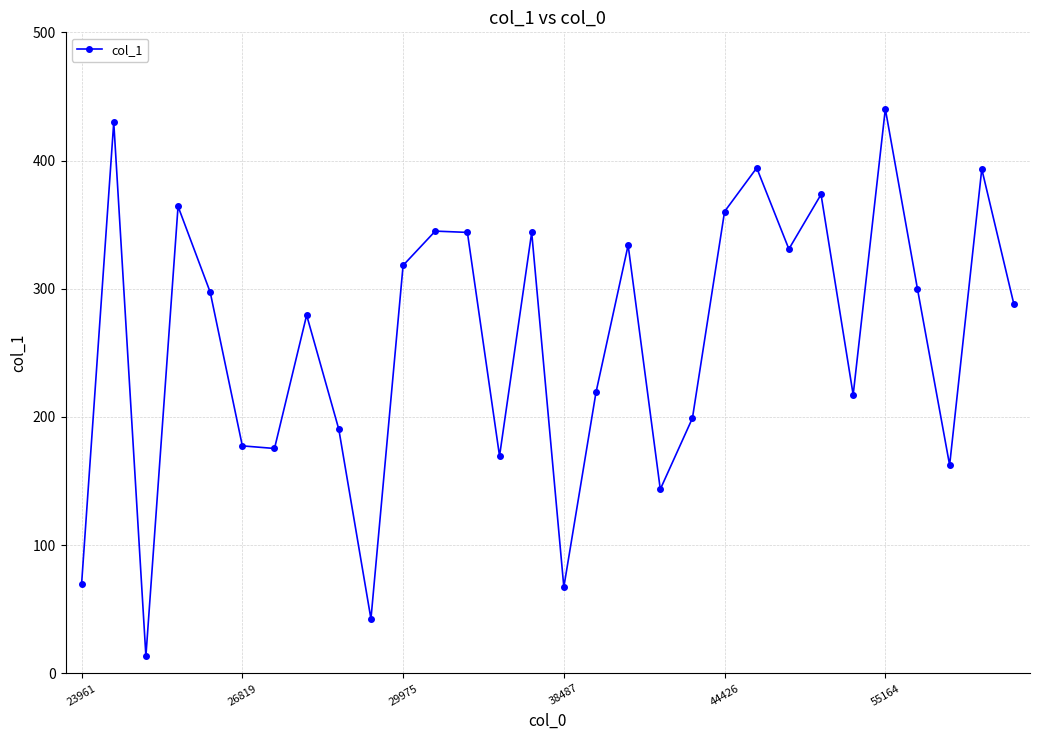

What is the value of the 4th point from the left?

364.3